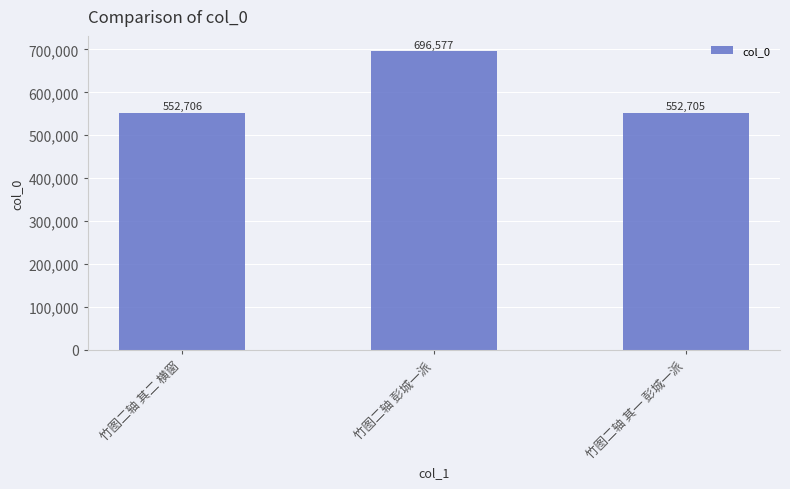

What is the greatest value displayed?

696577